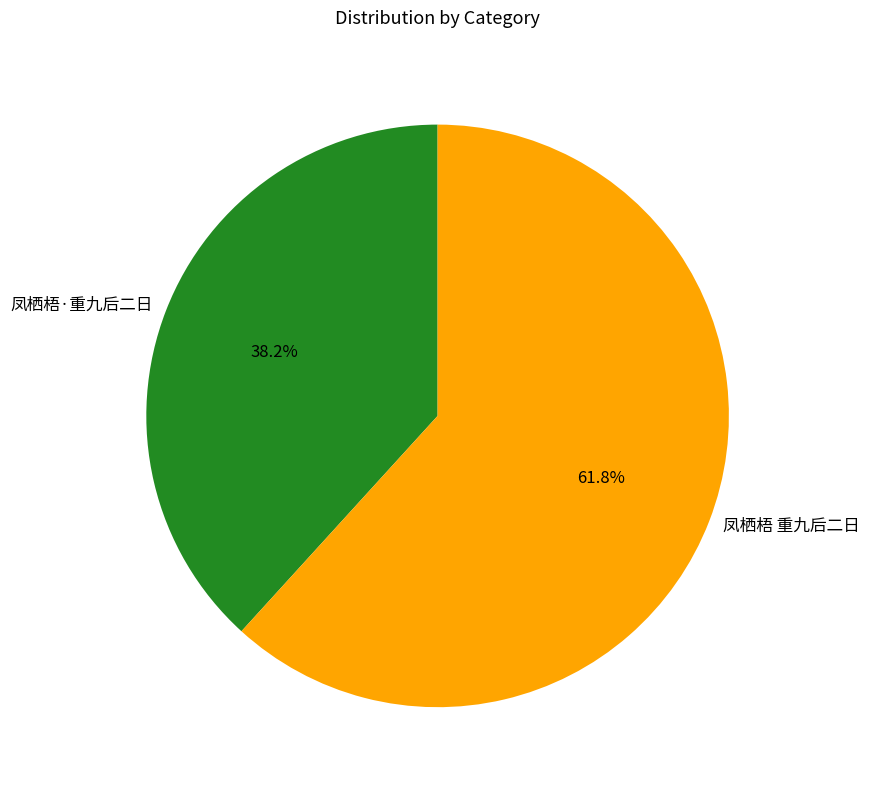

What is the majority slice?

凤栖梧 重九后二日